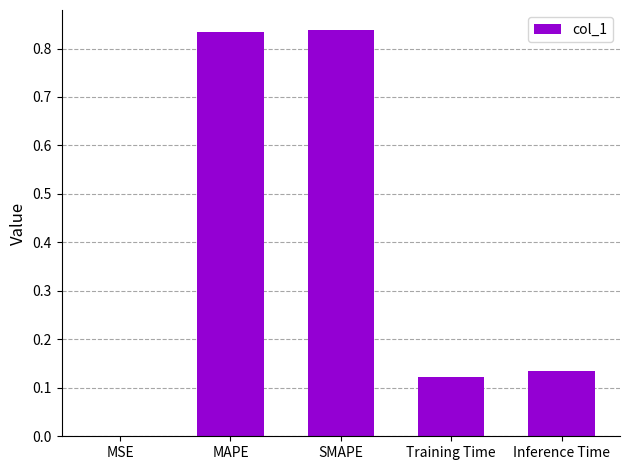

What is the sum of all values?

1.9